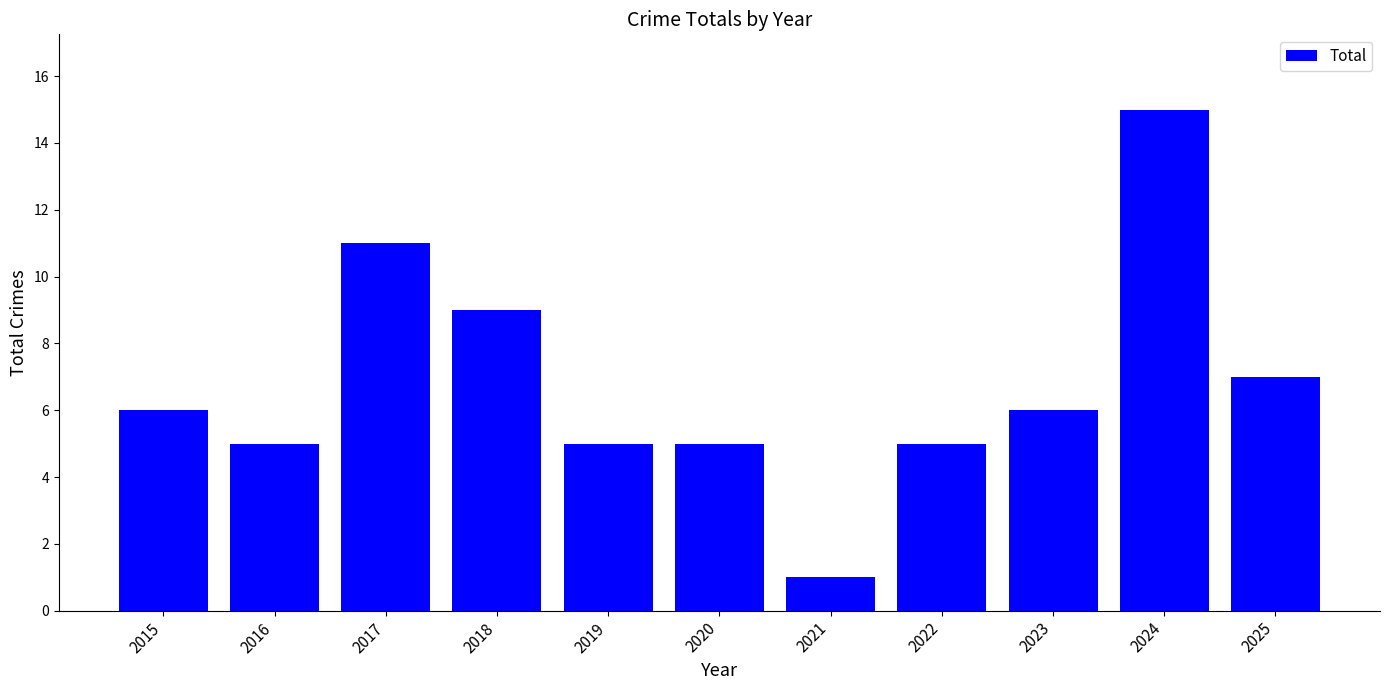

Reading right to left, list all the values displayed in this chart.

2025=7	2024=15	2023=6	2022=5	2021=1	2020=5	2019=5	2018=9	2017=11	2016=5	2015=6